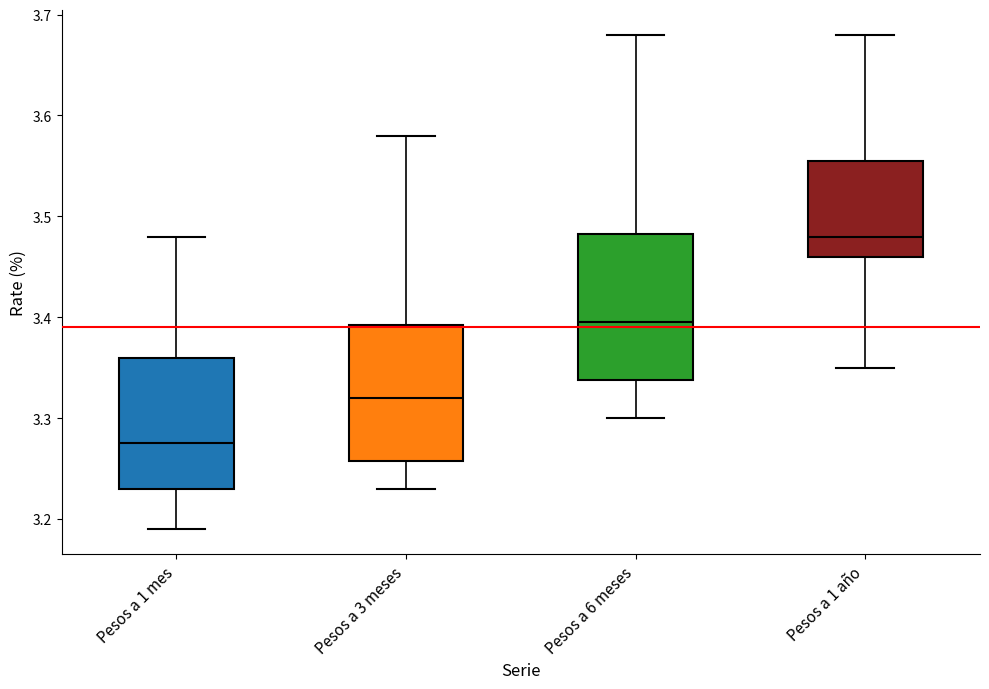

Reading left to right, read every box against the y-axis: the position of its median line, the range the box covers, and the ends of its whiskers. The values are not printed on the chart, so give them approximately, as read against the axis.

Pesos a 1 mes: median 3.28, box 3.23 to 3.36, whiskers 3.19 to 3.48
Pesos a 3 meses: median 3.32, box 3.26 to 3.39, whiskers 3.23 to 3.58
Pesos a 6 meses: median 3.40, box 3.34 to 3.48, whiskers 3.30 to 3.68
Pesos a 1 año: median 3.48, box 3.46 to 3.56, whiskers 3.35 to 3.68